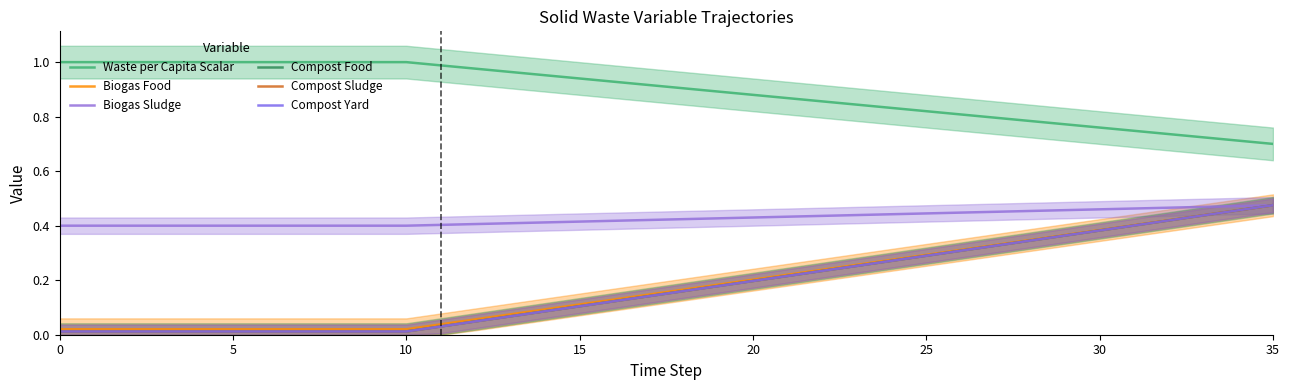

True or false: Waste per Capita Scalar and Compost Sludge intersect in this chart.

False